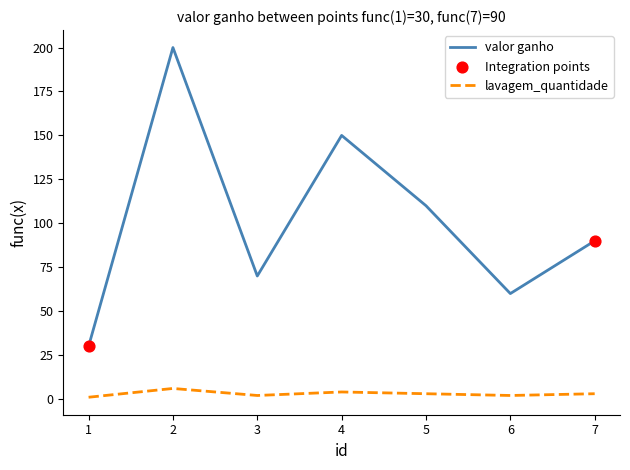

Which series has the widest spread of values?

valor ganho